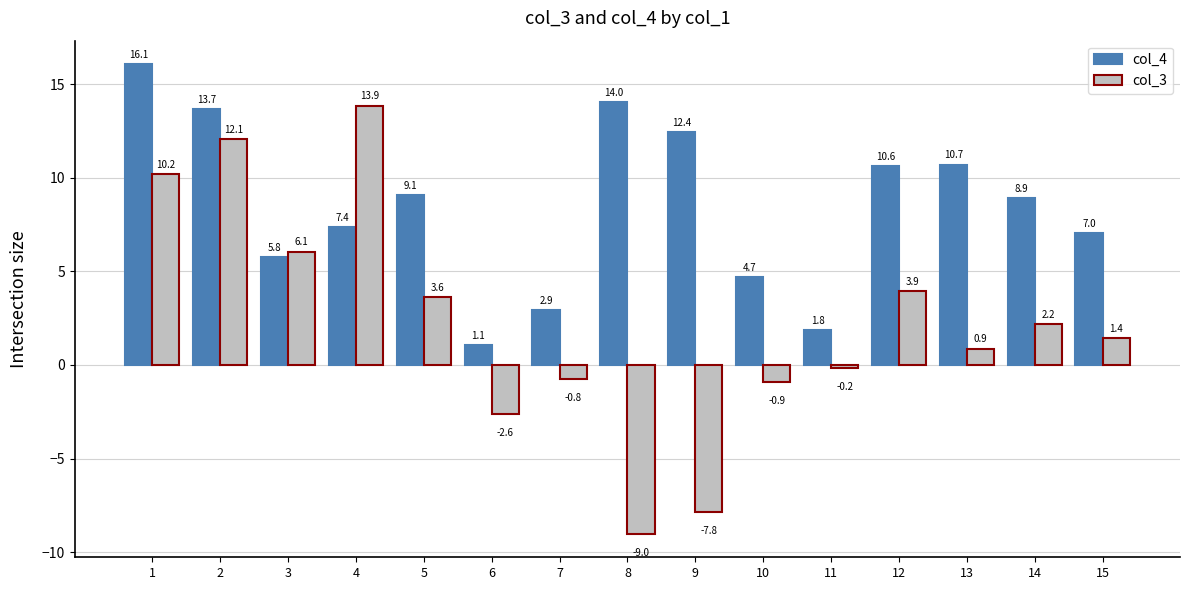

Between 11 and 13, which series saw the biggest shift?

col_4